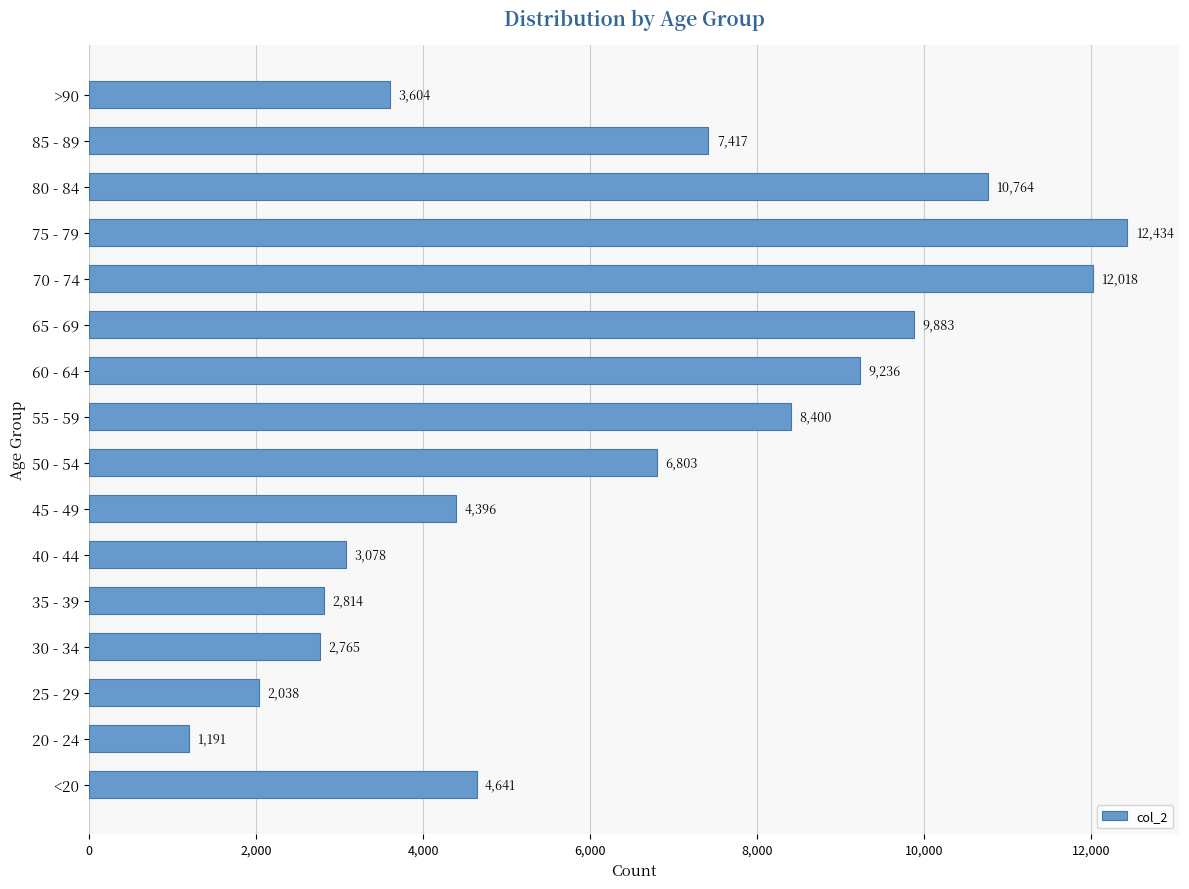

Read the value at 20 - 24.

1191